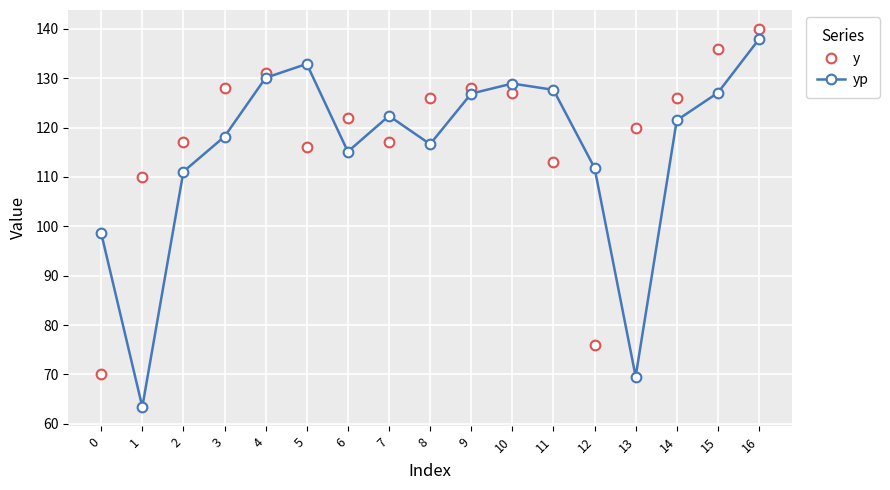

True or false: yp has more than 1 interior local peaks.

True